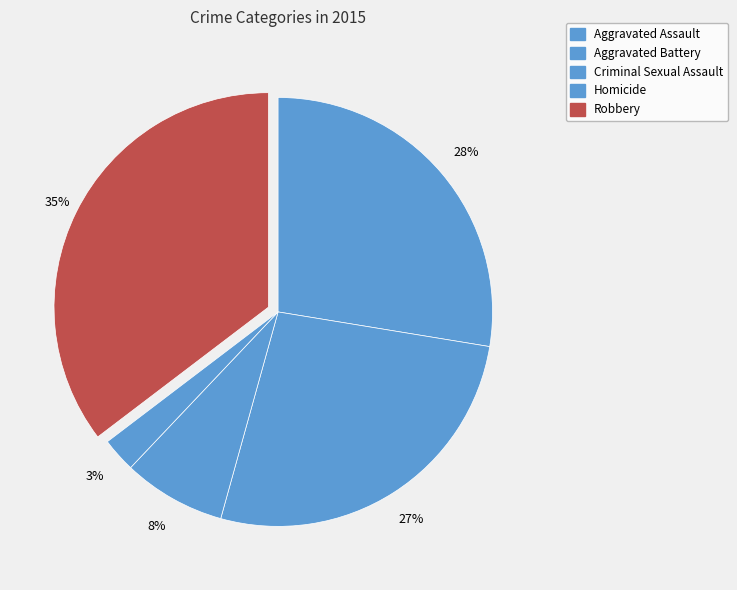

Is Robbery the majority of the pie?

No